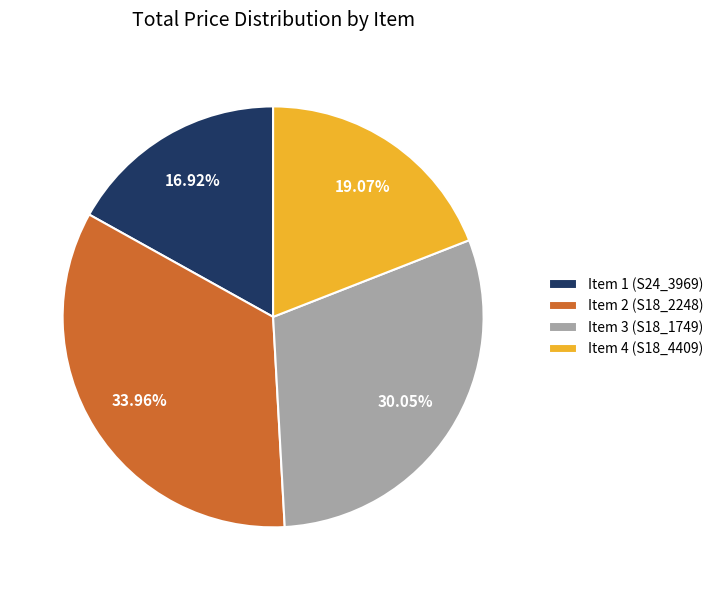

The Item 4 slice represents 19% of the pie. True or false?

True